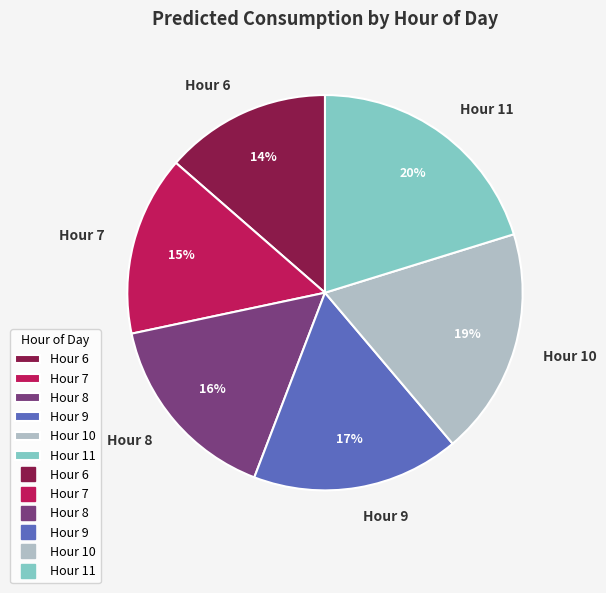

Between Hour 11 and Hour 7, which is larger?

Hour 11